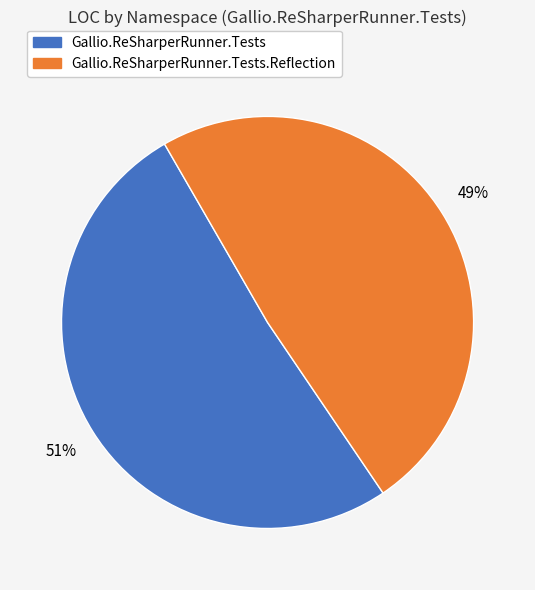

Is there a majority slice in this chart?

Yes